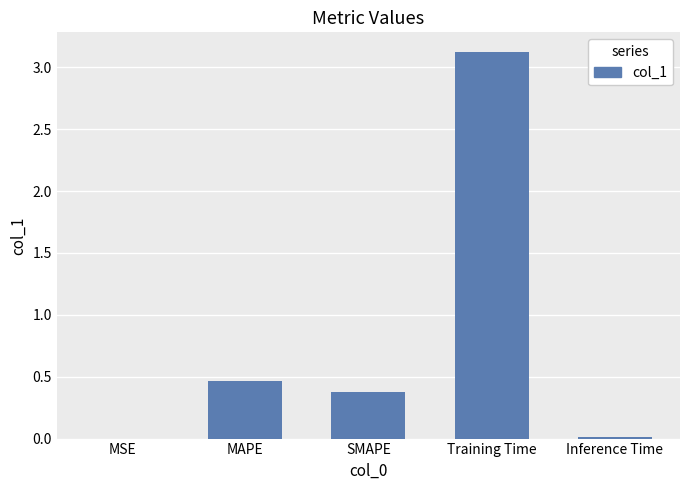

Which label corresponds to the largest value in the chart?

Training Time